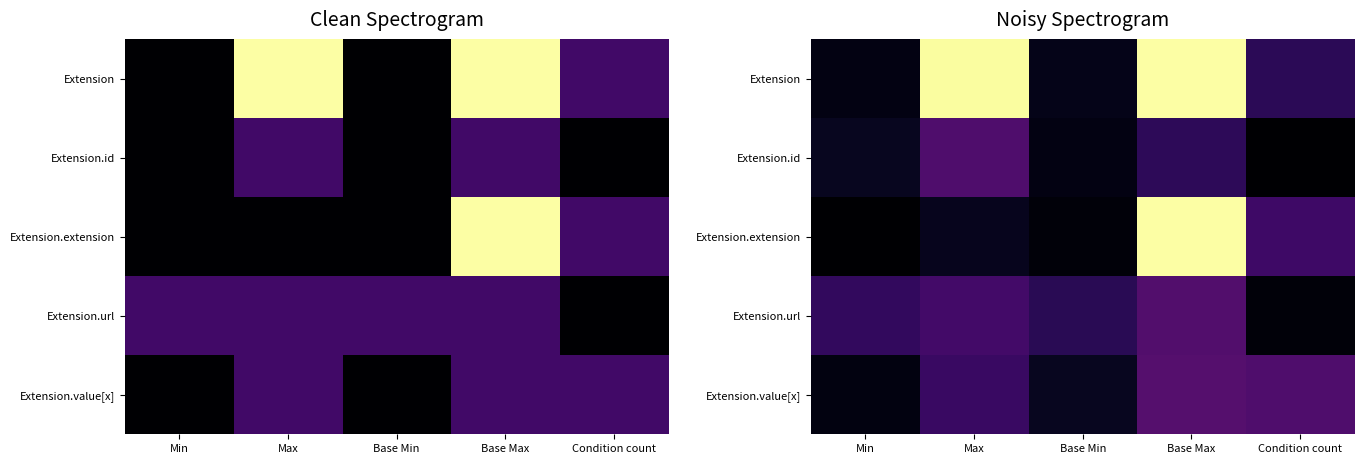

Between Max and Base Max, which is larger?

Base Max